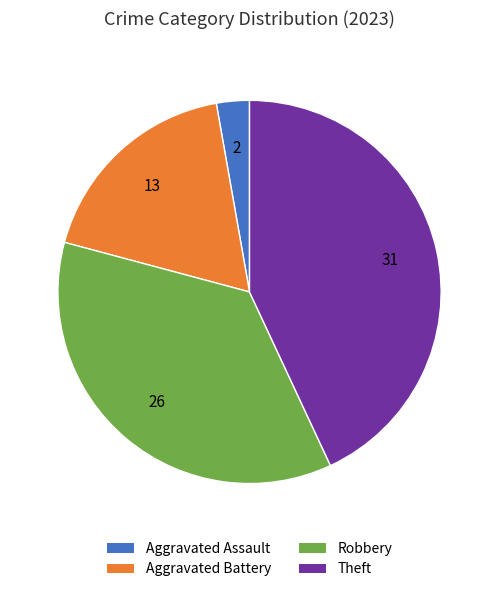

Rank the categories by value from highest to lowest.

Theft, Robbery, Aggravated Battery, Aggravated Assault